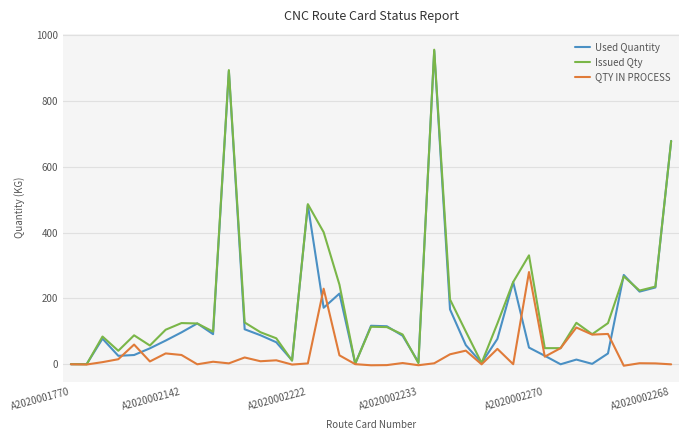

Rank the series by their average value, from highest to lowest.

Issued Qty, Used Quantity, QTY IN PROCESS